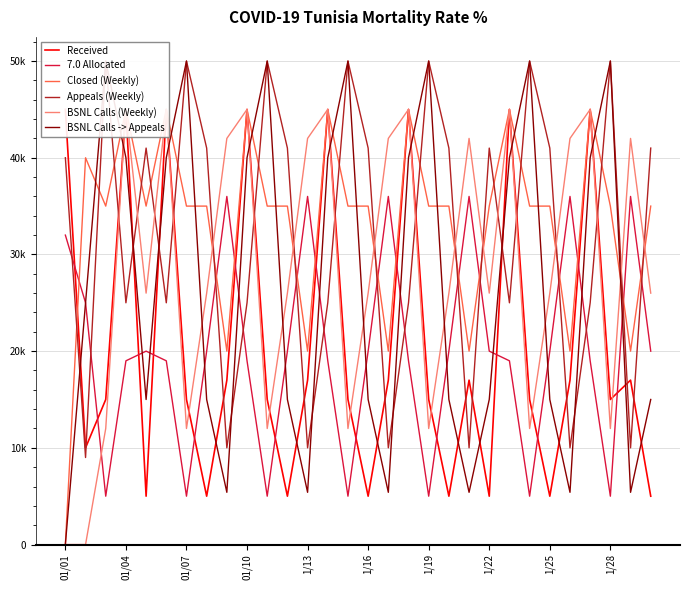

Reading left to right, transcribe all the data shown in this chart.

Received: 45000	10000	15000	45000	5000	45000	15000	5000	17000	45000	15000	5000	17000	45000	15000	5000	17000	45000	15000	5000	17000	5000	45000	15000	5000	17000	45000	15000	17000	5000
7.0 Allocated: 32000	25000	5000	19000	20000	19000	5000	20000	36000	19000	5000	20000	36000	19000	5000	20000	36000	19000	5000	20000	36000	20000	19000	5000	20000	36000	19000	5000	36000	20000
Closed (Weekly): 0	40000	35000	45000	35000	45000	35000	35000	20000	45000	35000	35000	20000	45000	35000	35000	20000	45000	35000	35000	20000	35000	45000	35000	35000	20000	45000	35000	20000	35000
Appeals (Weekly): 40000	9000	50000	25000	41000	25000	50000	41000	10000	25000	50000	41000	10000	25000	50000	41000	10000	25000	50000	41000	10000	41000	25000	50000	41000	10000	25000	50000	10000	41000
BSNL Calls (Weekly): 0	0	12000	45000	26000	45000	12000	26000	42000	45000	12000	26000	42000	45000	12000	26000	42000	45000	12000	26000	42000	26000	45000	12000	26000	42000	45000	12000	42000	26000
BSNL Calls -> Appeals: 0	25000	50000	40000	15000	40000	50000	15000	5400	40000	50000	15000	5400	40000	50000	15000	5400	40000	50000	15000	5400	15000	40000	50000	15000	5400	40000	50000	5400	15000